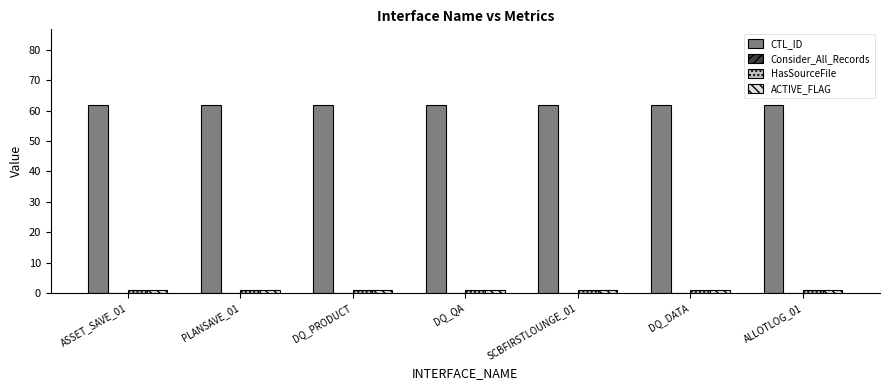

At how many categories does at least one series exceed 24?

7